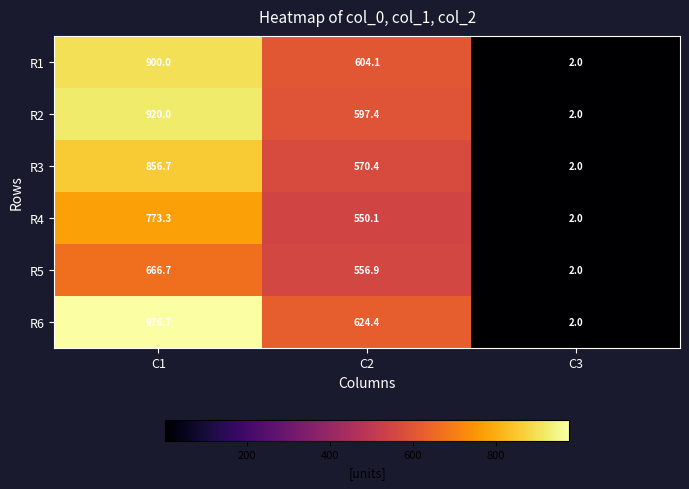

At which label does R1 first exceed 604?

C1